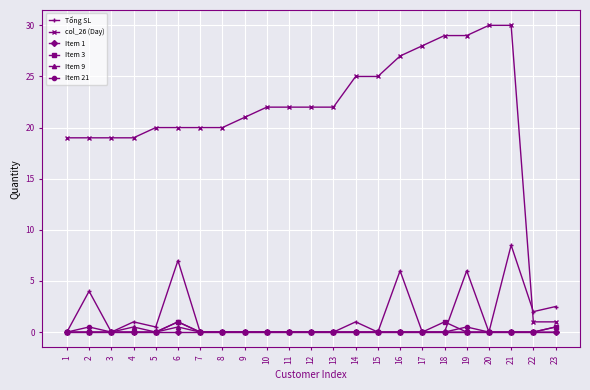

True or false: Item 9 and col_26 (Day) intersect in this chart.

False